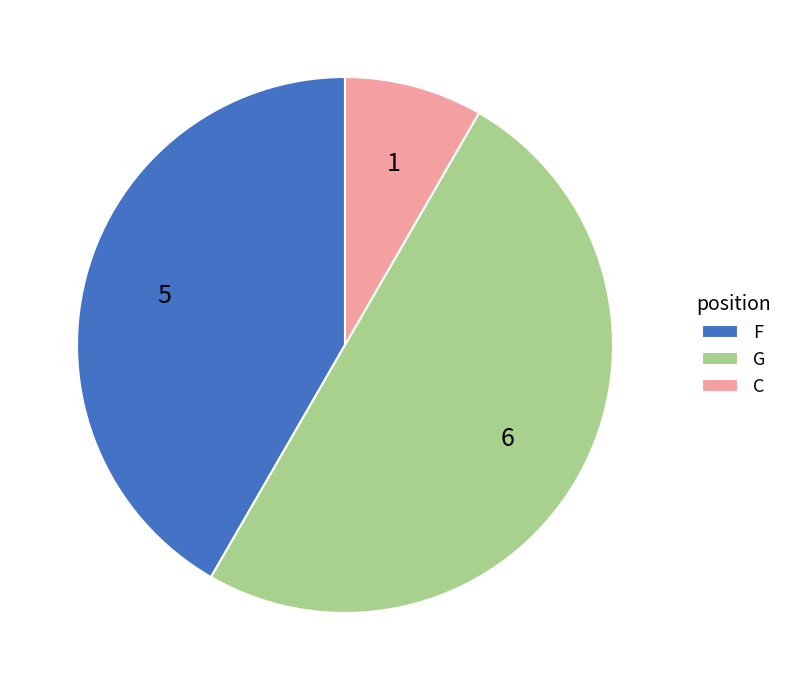

Does C represent more than half of the total?

No